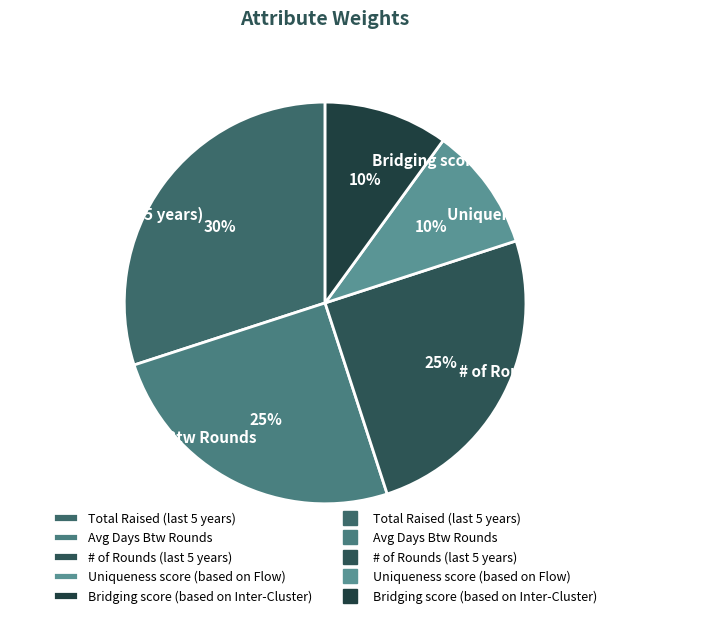

Do Avg Days Btw Rounds and Uniqueness score (based on Flow) together represent more than half of the pie?

No